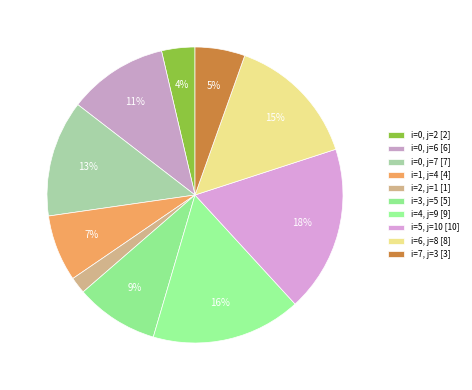

Combined, do i=0, j=6 and i=0, j=7 account for over 50%?

No